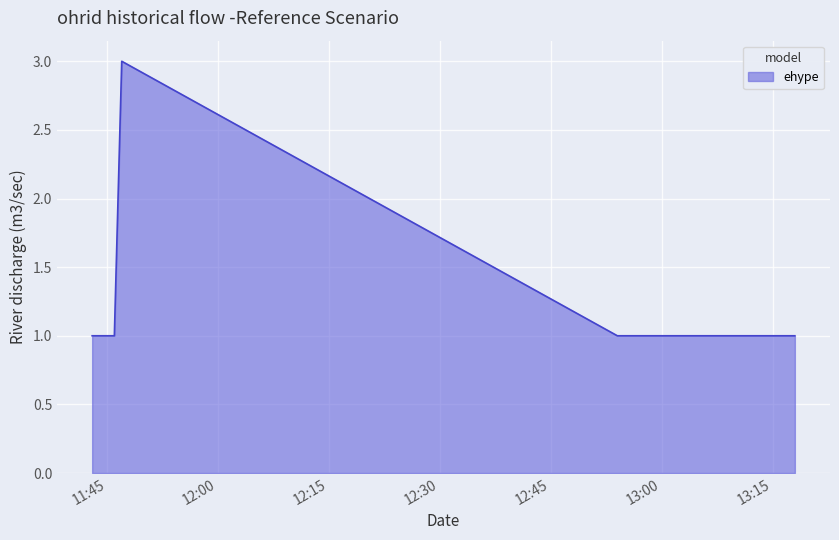

What is the greatest value displayed?

3